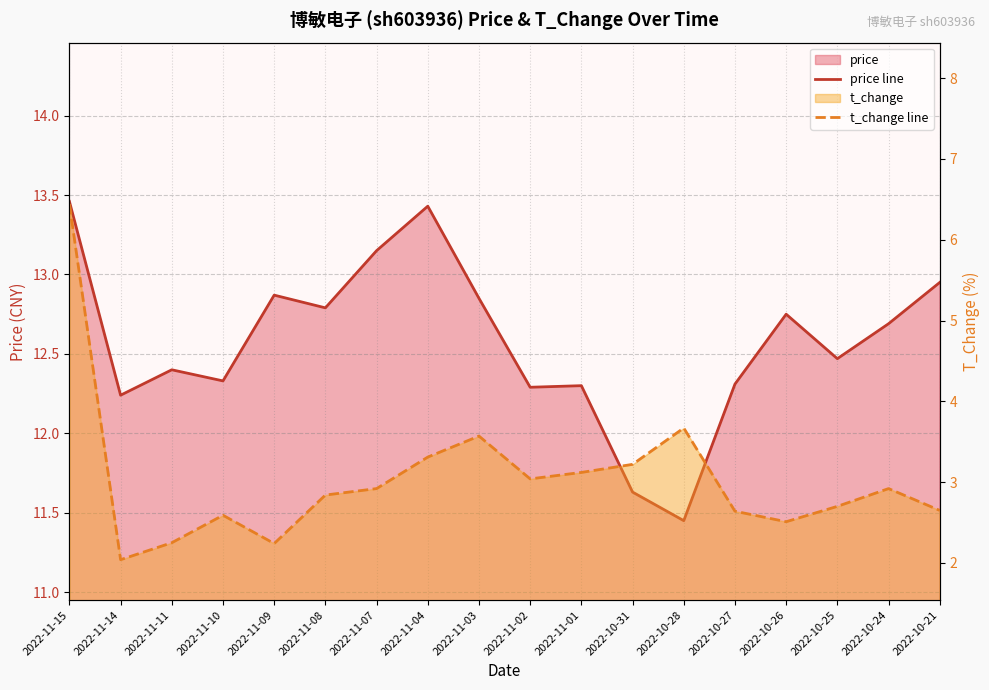

True or false: price line and t_change line cross at least once.

False